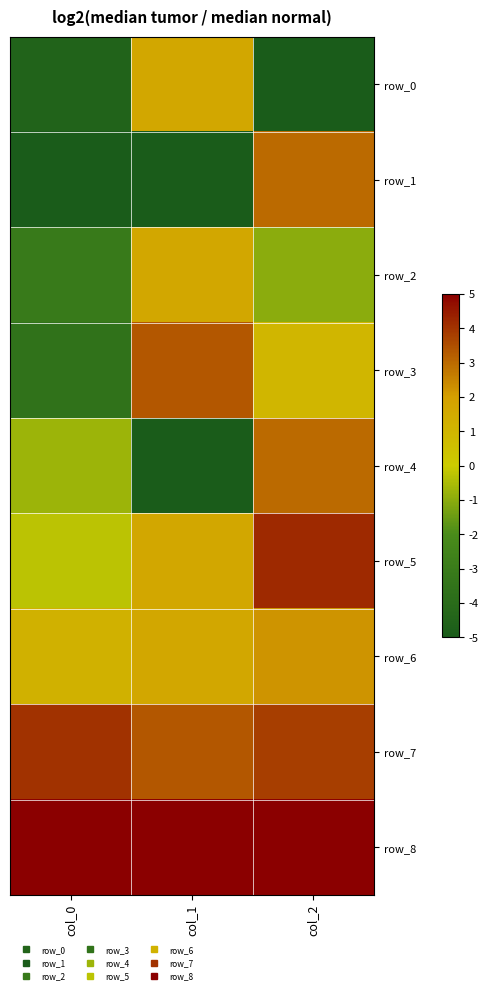

What is the maximum value for row_1?

3.0